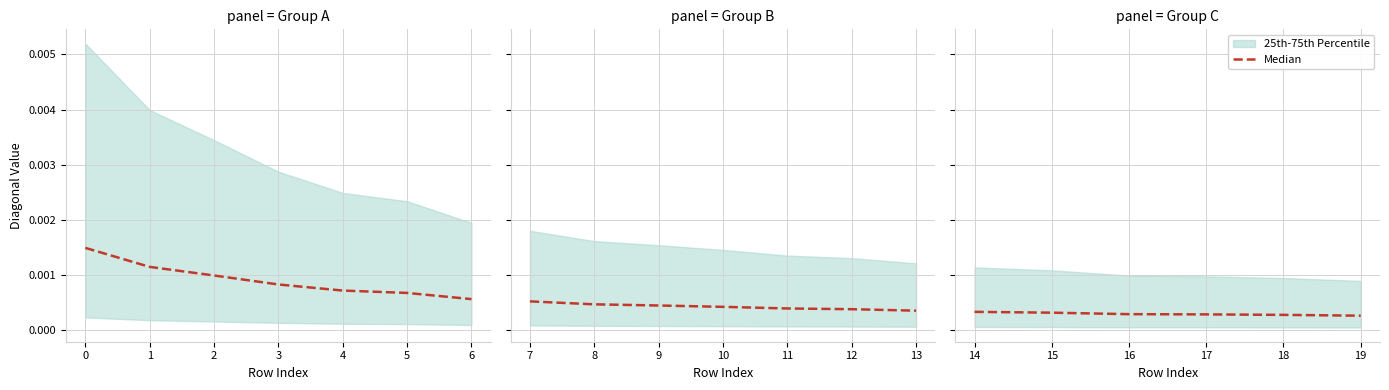

What position from the right is 1?

4